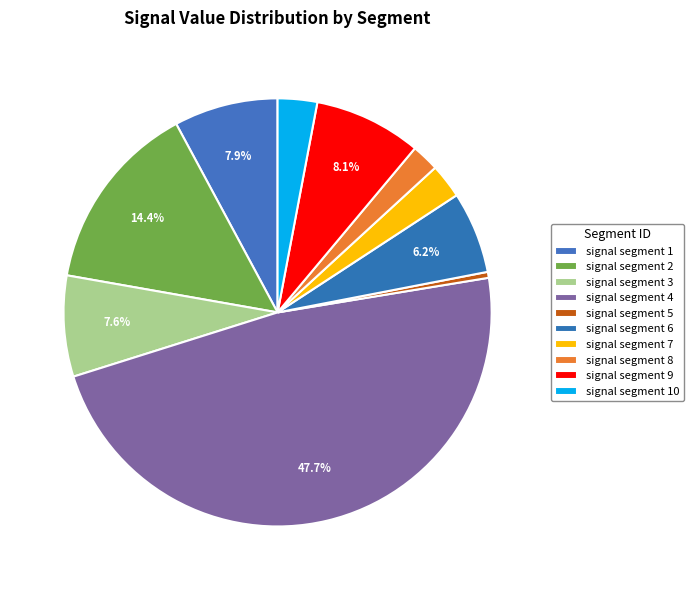

To the nearest percent, what is the average slice percentage?

10%